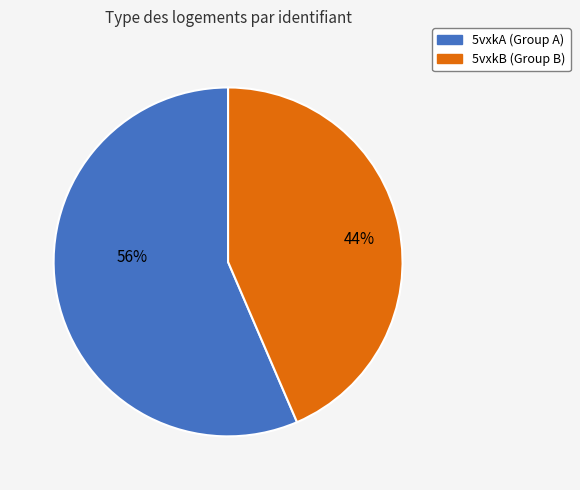

Approximately how many times larger is the value at 5vxkB (Group B) compared to 5vxkA (Group A)?

0.8